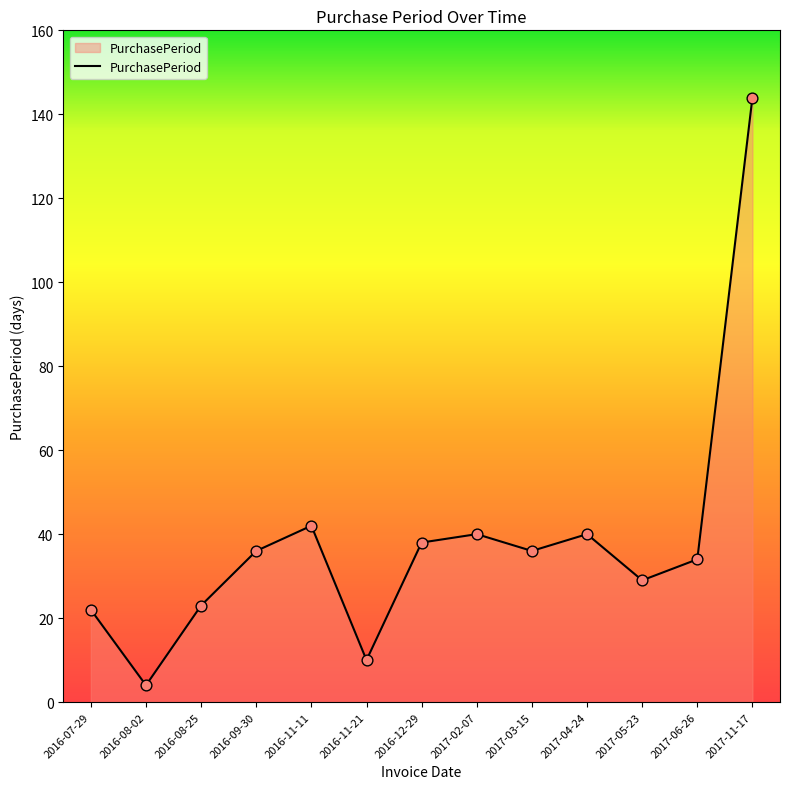

Between 2016-11-21 and 2016-08-02, which is larger?

2016-11-21